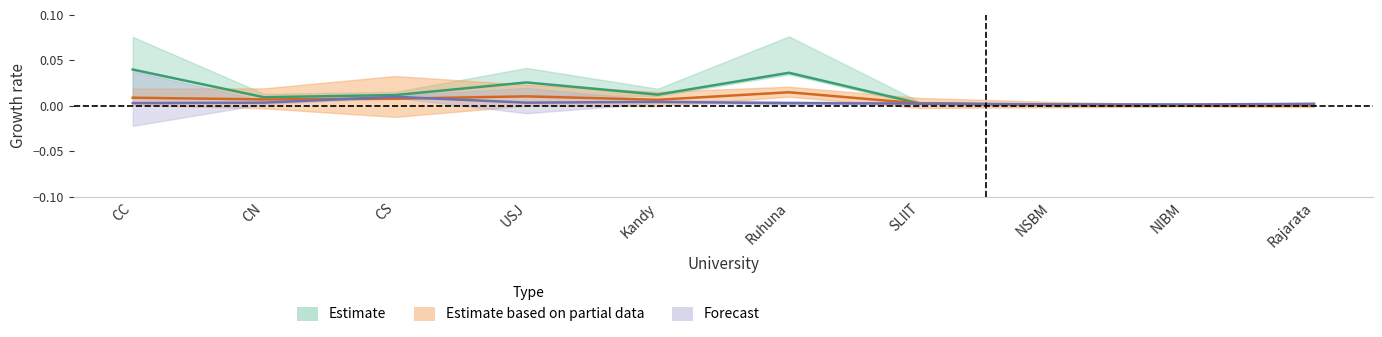

Which series changed the most between Kandy and NIBM?

APL